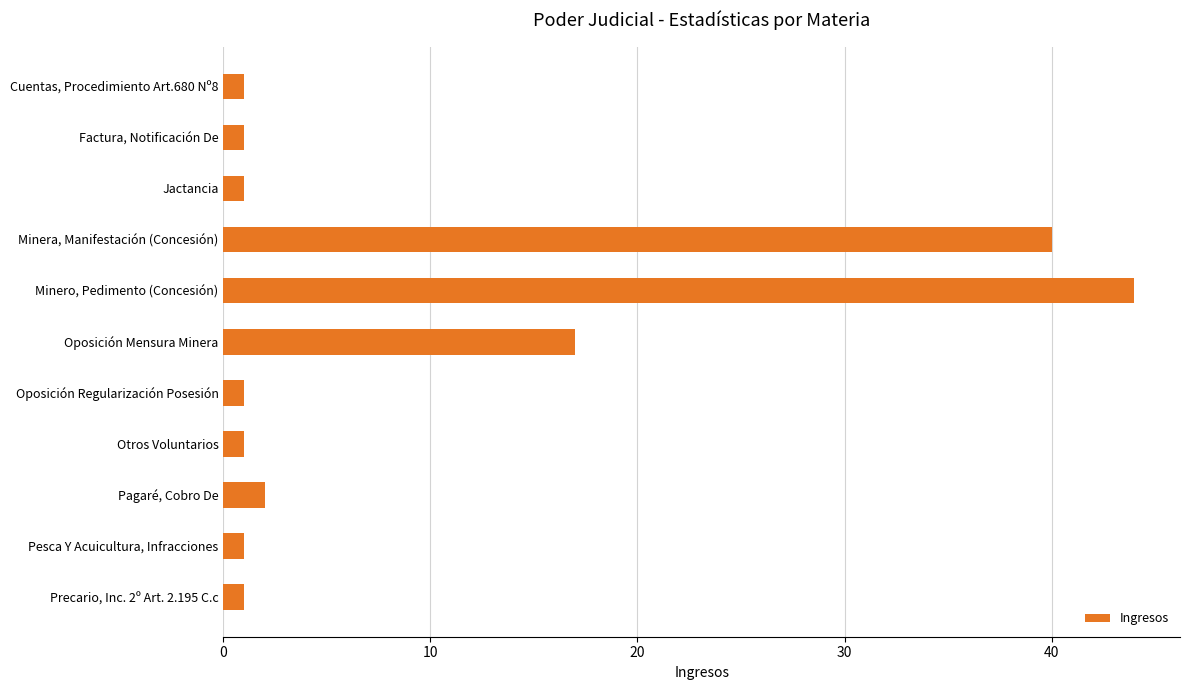

Reading bottom to top, transcribe all the data shown in this chart.

Precario, Inc. 2º Art. 2.195 C.c=1	Pesca Y Acuicultura, Infracciones=1	Pagaré, Cobro De=2	Otros Voluntarios=1	Oposición Regularización Posesión=1	Oposición Mensura Minera=17	Minero, Pedimento (Concesión)=44	Minera, Manifestación (Concesión)=40	Jactancia=1	Factura, Notificación De=1	Cuentas, Procedimiento Art.680 Nº8=1